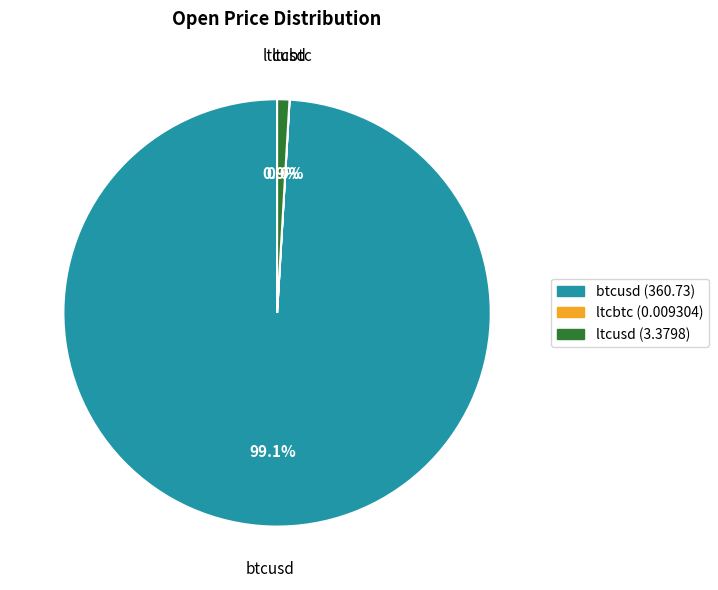

Which slice represents more than half of the pie?

btcusd